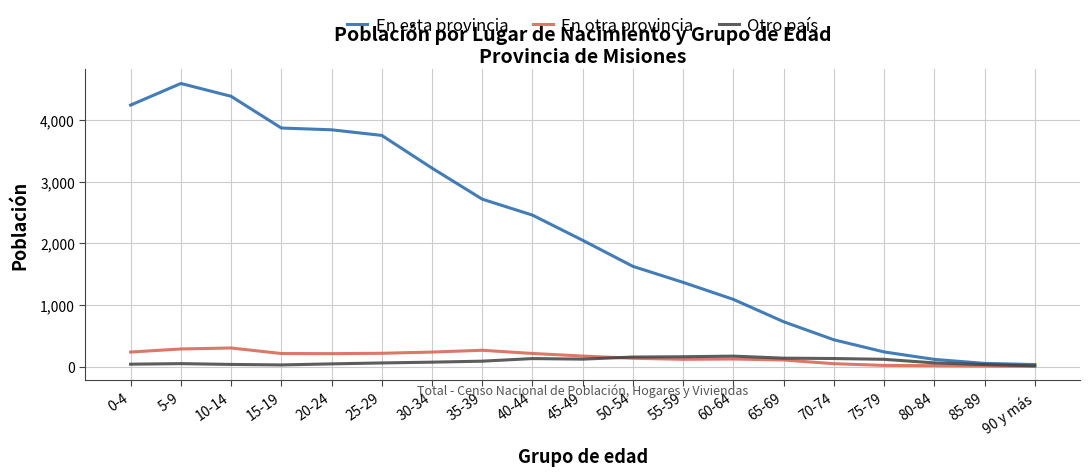

Where is En esta provincia nearest to the value 2315?

40-44